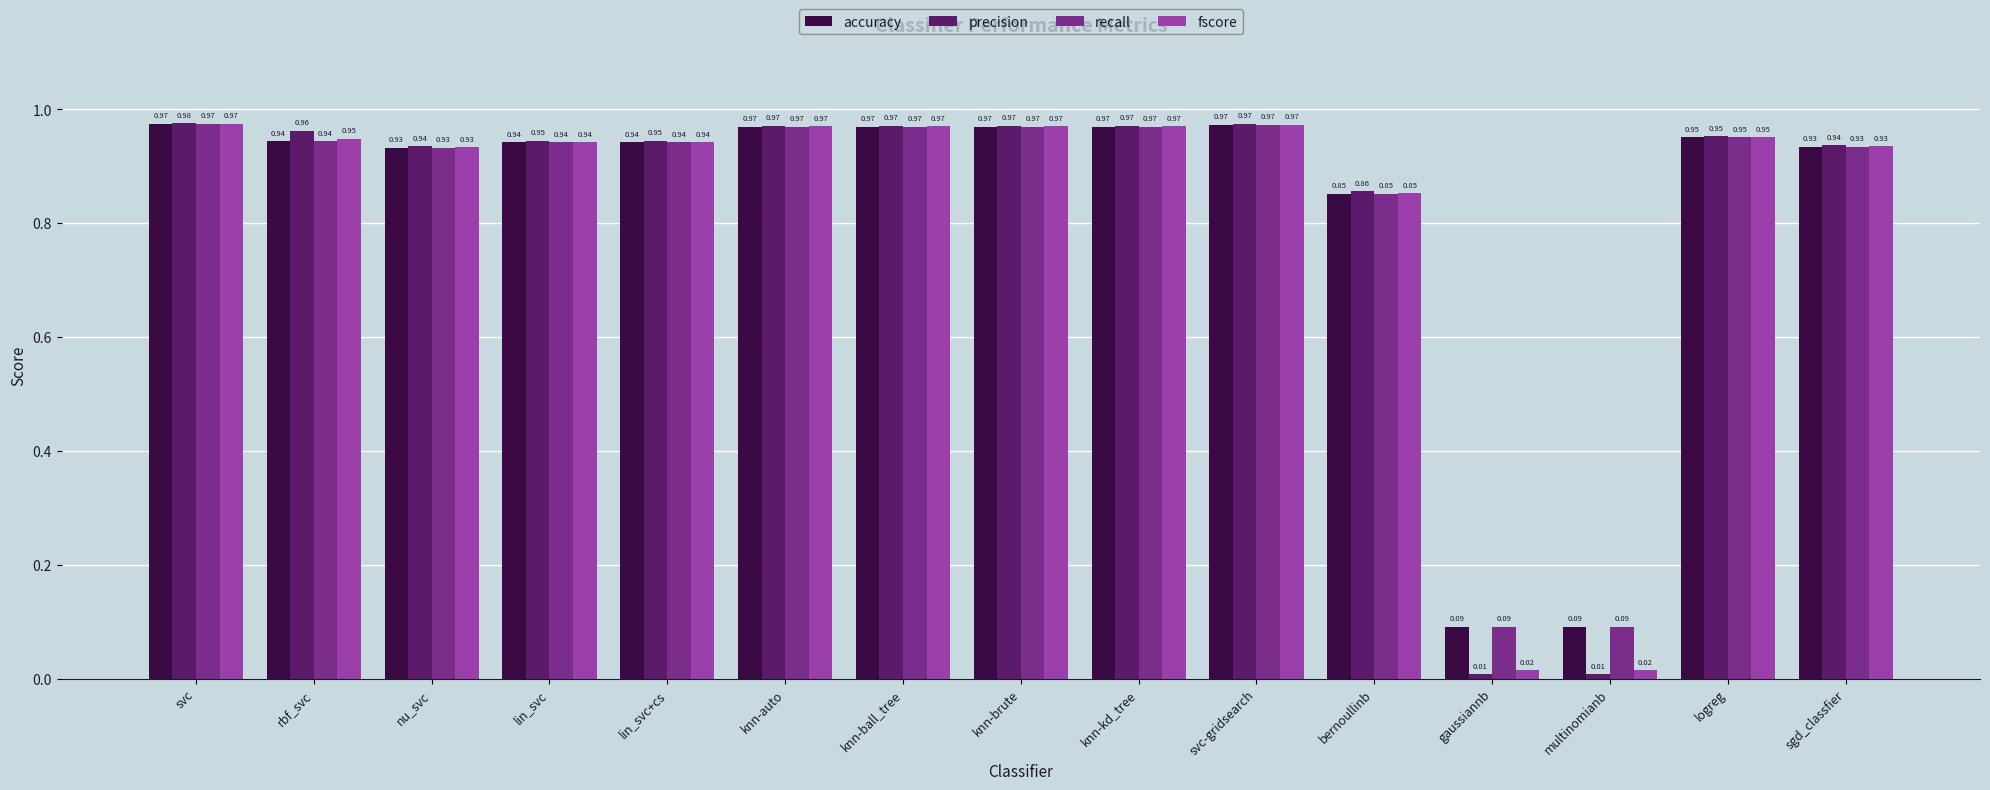

Which series has the widest spread of values?

precision